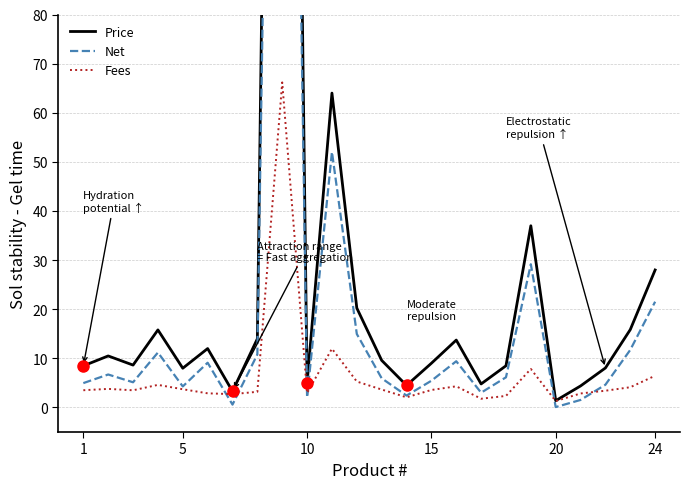

At how many categories does at least one series exceed 178?

1